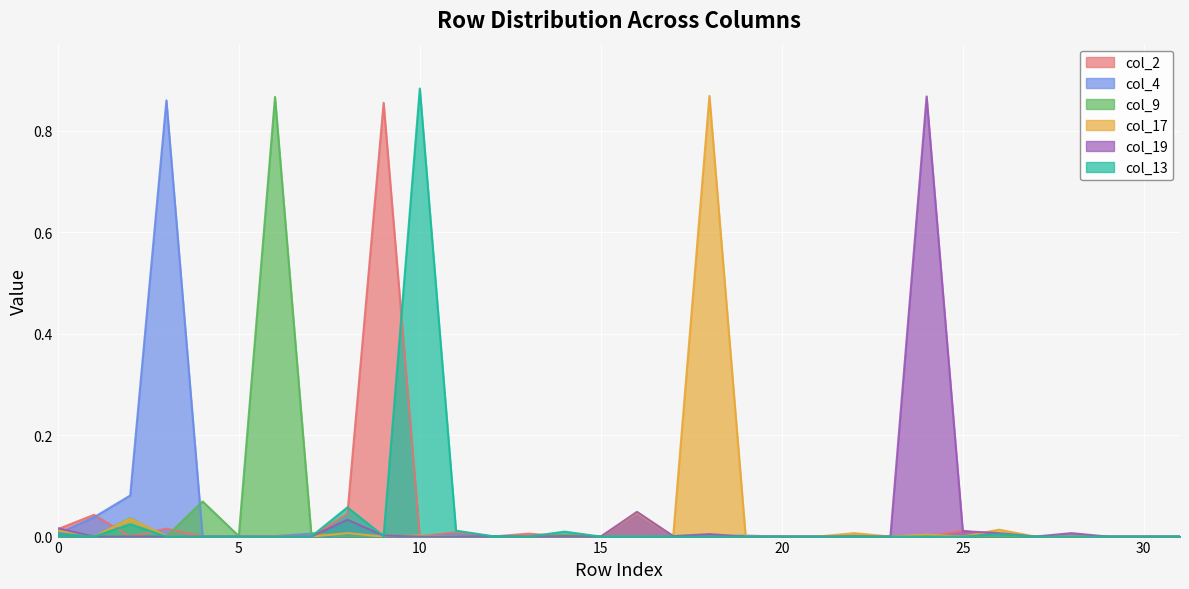

Does the chart display data point markers on the line(s)?

No